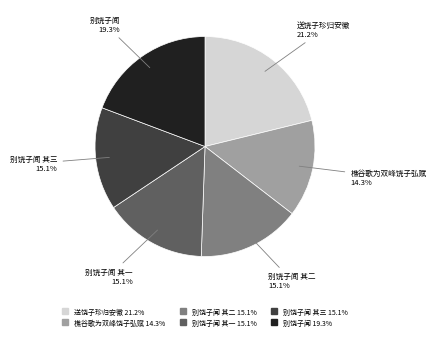

To the nearest percent, what is the average slice percentage?

17%